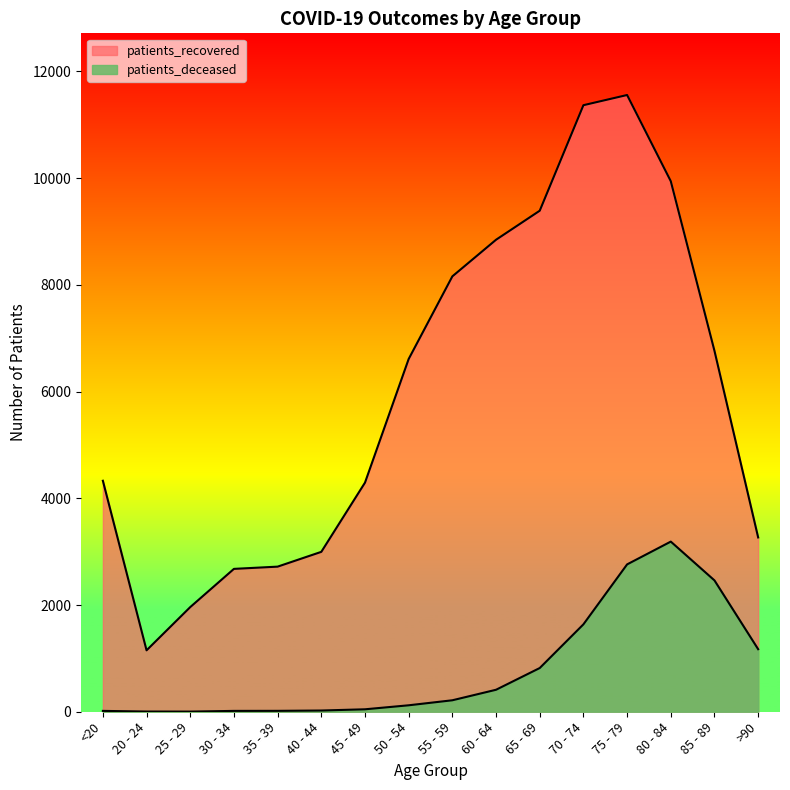

Rank the series by their average value, from lowest to highest.

patients_deceased, patients_recovered